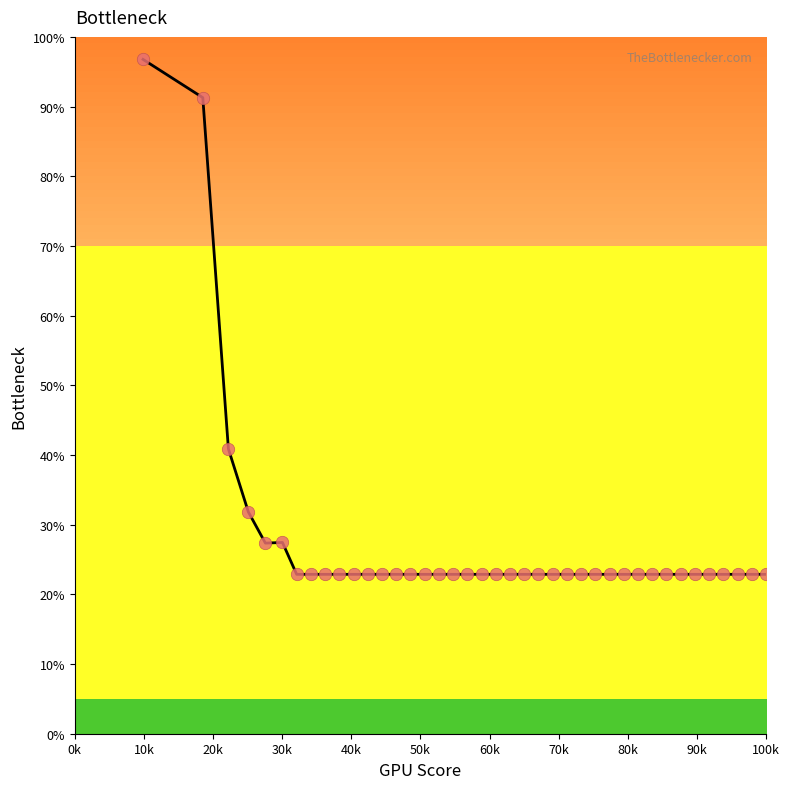

What is the greatest value displayed?

96.8